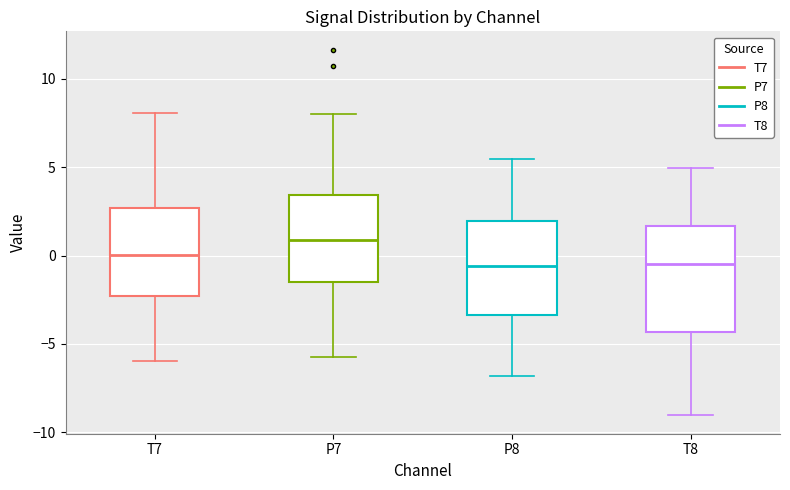

Reading left to right, read every box against the y-axis: the position of its median line, the range the box covers, and the ends of its whiskers. The values are not printed on the chart, so give them approximately, as read against the axis.

T7: median 0.0, box -2.5 to 2.5, whiskers -6.0 to 8.0
P7: median 1.0, box -1.5 to 3.5, whiskers -6.0 to 8.0
P8: median -0.5, box -3.5 to 2.0, whiskers -7.0 to 5.5
T8: median -0.5, box -4.5 to 1.5, whiskers -9.0 to 5.0